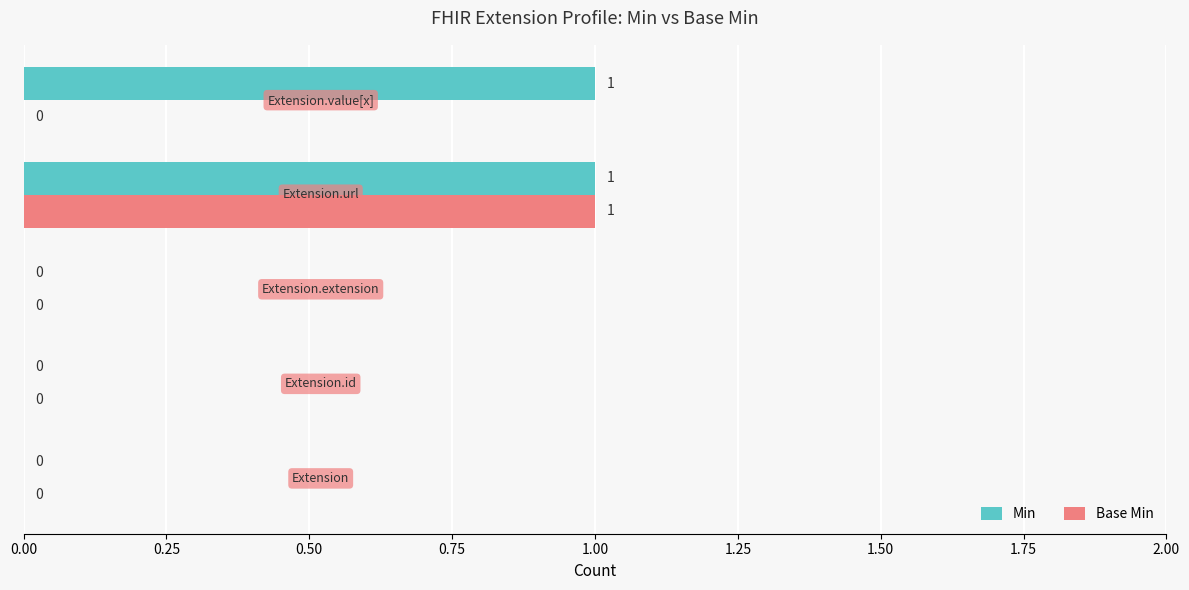

How many Base Min values are between 0 and 1?

5